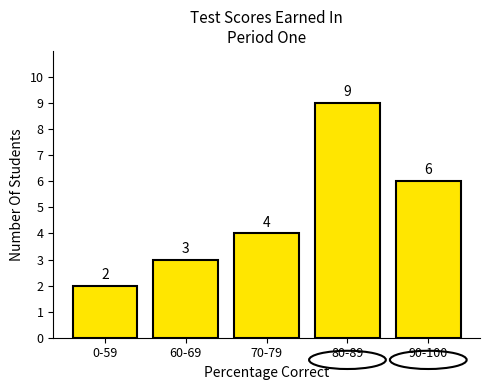

Reading right to left, transcribe all the data shown in this chart.

90-100=6	80-89=9	70-79=4	60-69=3	0-59=2